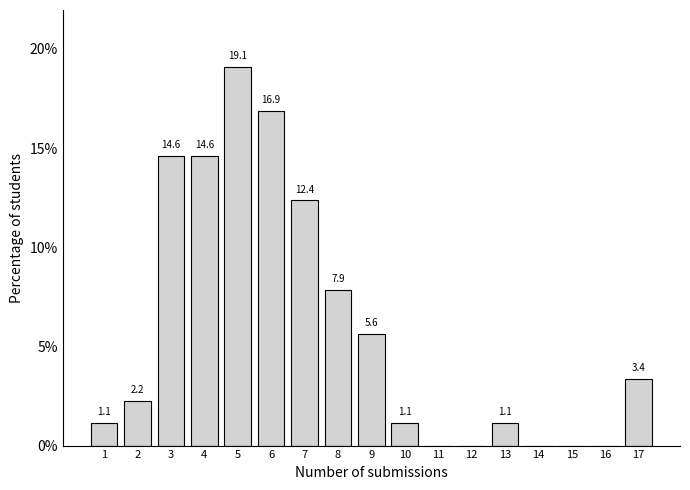

Reading right to left, list all the values displayed in this chart.

17=3.4	16=0.0	15=0.0	14=0.0	13=1.1	12=0.0	11=0.0	10=1.1	9=5.6	8=7.9	7=12.4	6=16.9	5=19.1	4=14.6	3=14.6	2=2.2	1=1.1